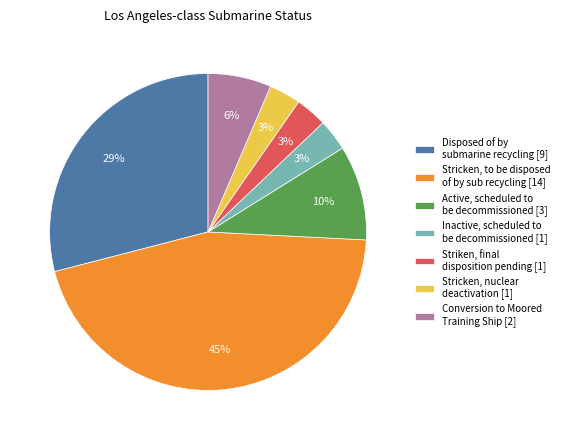

Does Striken, final disposition pending [1] account for over 50% of the chart?

No